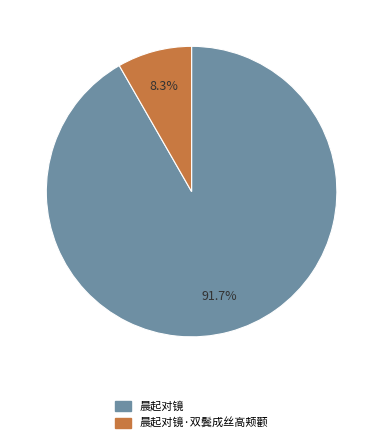

Is there a majority slice in this chart?

Yes